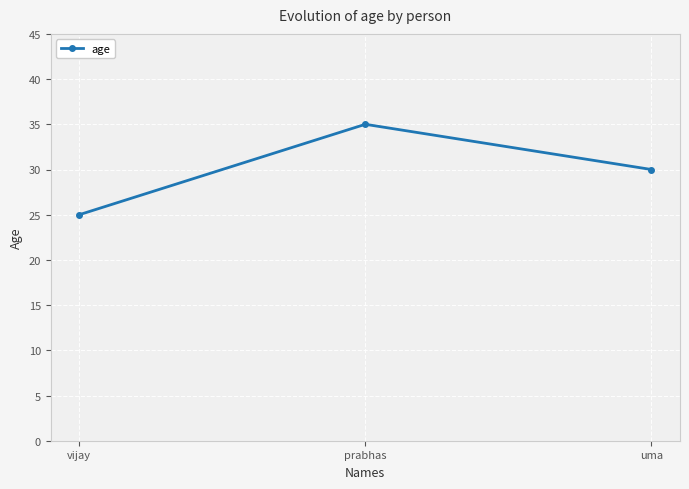

Does the chart display data point markers on the line(s)?

Yes